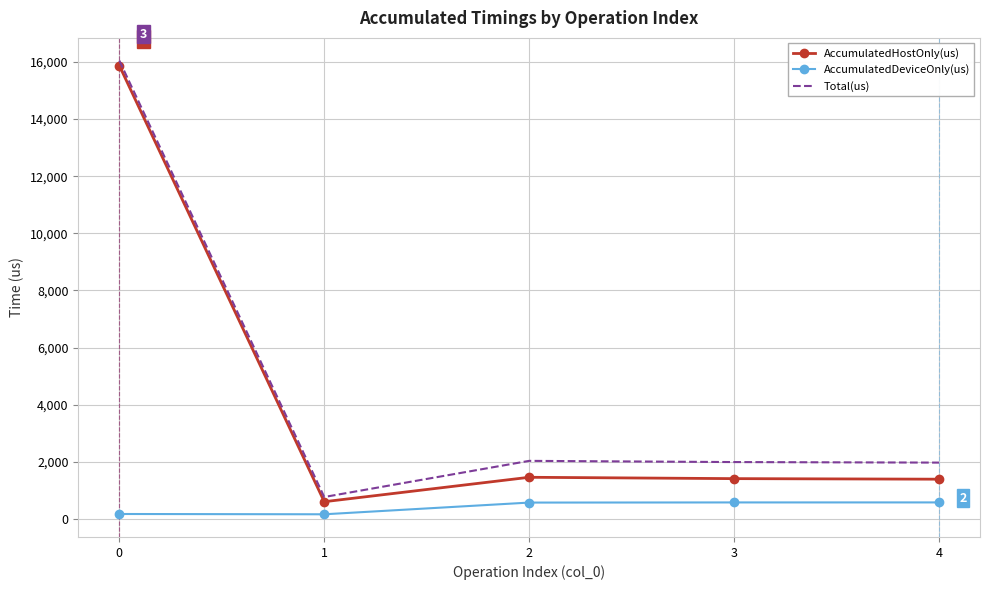

The Total(us) series shows 21918.9 at 0. True or false?

False